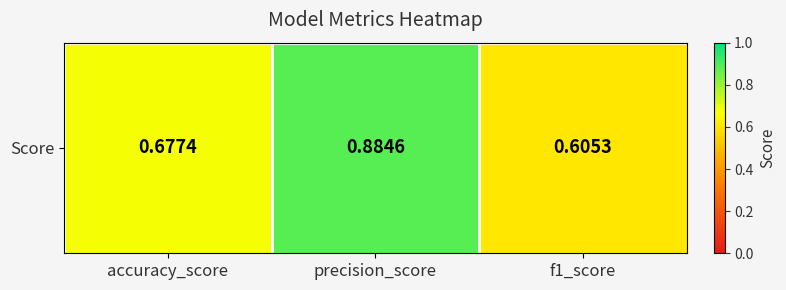

True or false: the data shows 1.2 at precision_score.

False